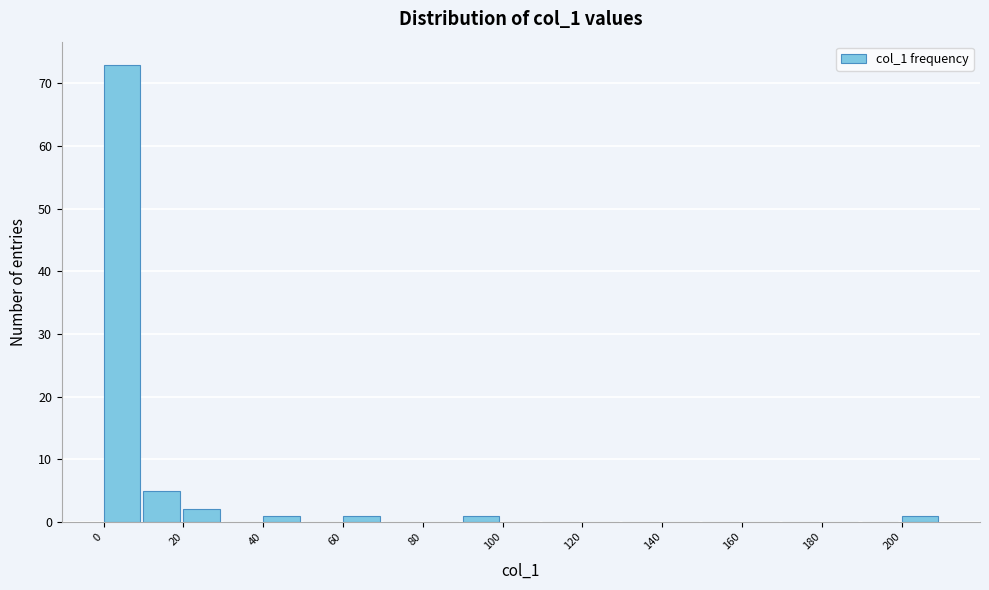

Reading left to right, list every bar in this chart as the range it spans on the x-axis followed by its height. The values are not printed on the chart, so give them approximately, as read against the axis.

0 to 10: 73
10 to 20: 5
20 to 30: 2
30 to 40: 0
40 to 50: 1
50 to 60: 0
60 to 70: 1
70 to 80: 0
80 to 90: 0
90 to 100: 1
100 to 110: 0
110 to 120: 0
120 to 130: 0
130 to 140: 0
140 to 150: 0
150 to 160: 0
160 to 170: 0
170 to 180: 0
180 to 190: 0
190 to 200: 0
200 to 210: 1